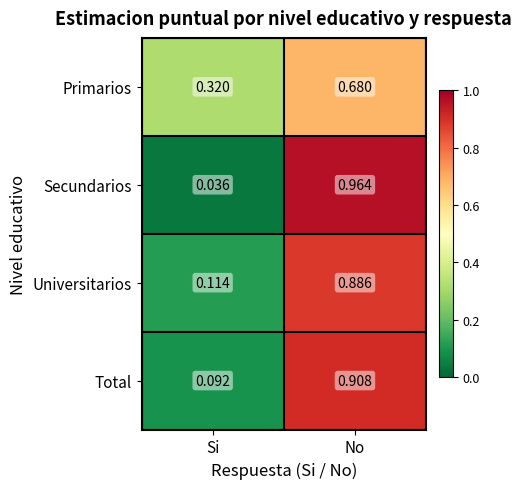

Where is Universitarios nearest to the value 0?

Si